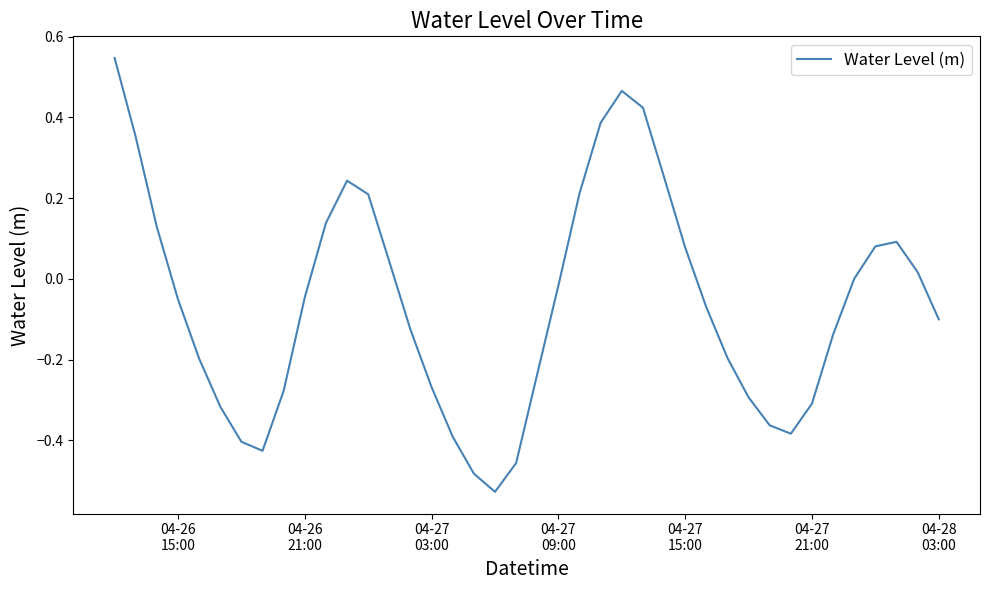

What is the difference between the maximum and minimum values?

1.1